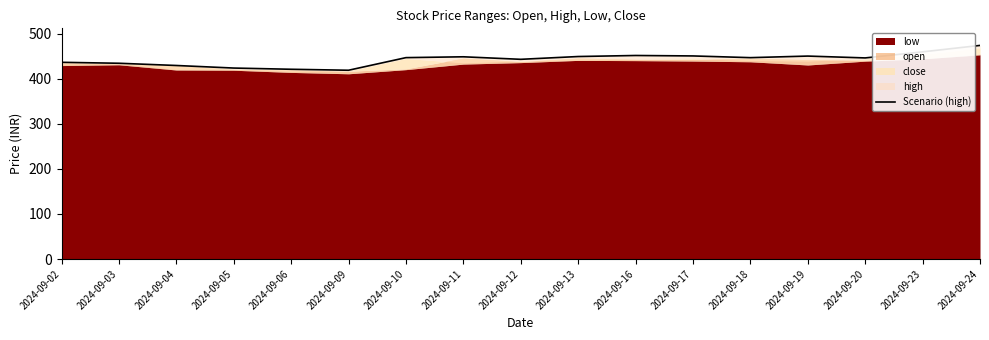

Where is the first local minimum?

2024-09-09